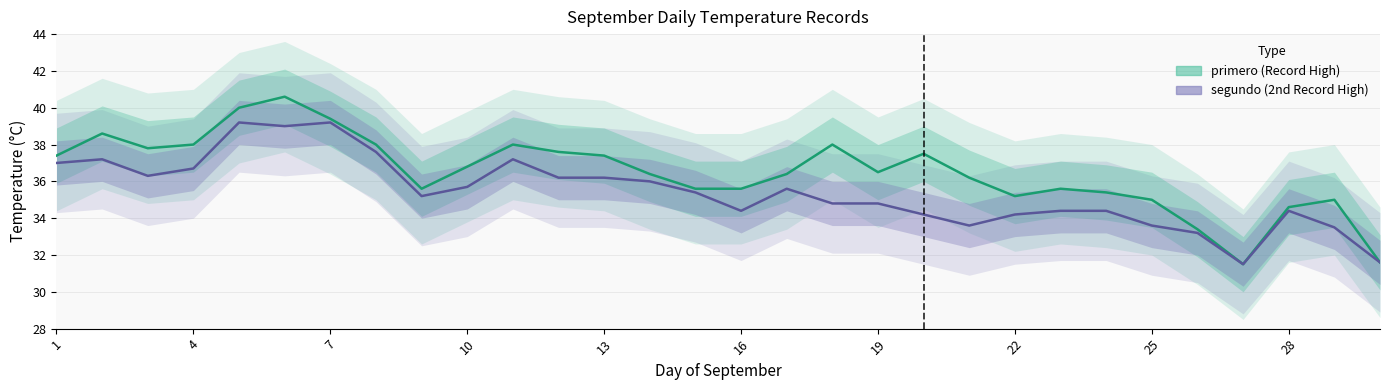

What is the value of the segundo_line point at the 10th from the left?

35.7